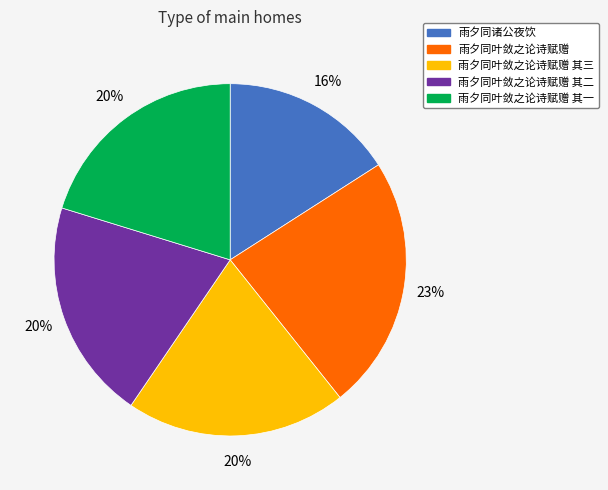

Combined, do 雨夕同叶敛之论诗赋赠 其一 and 雨夕同诸公夜饮 account for over 50%?

No